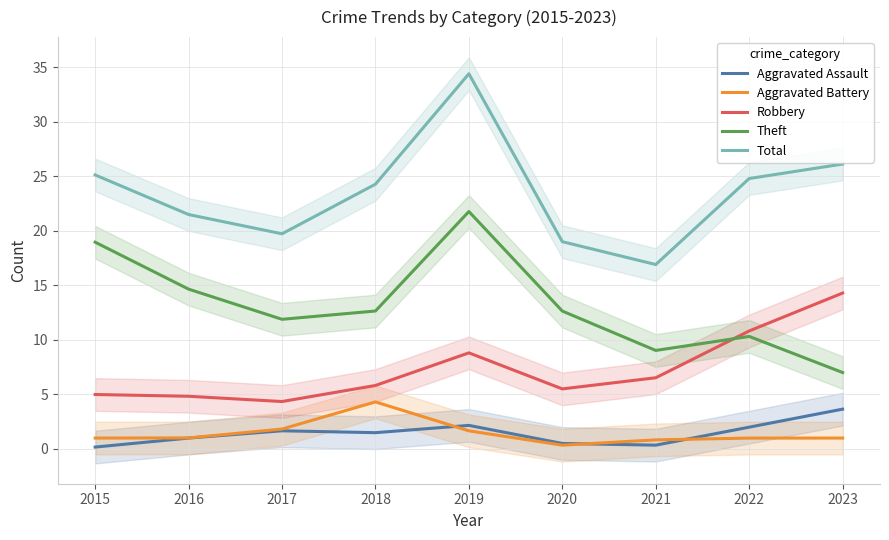

True or false: Aggravated Battery and Robbery cross at least once.

False